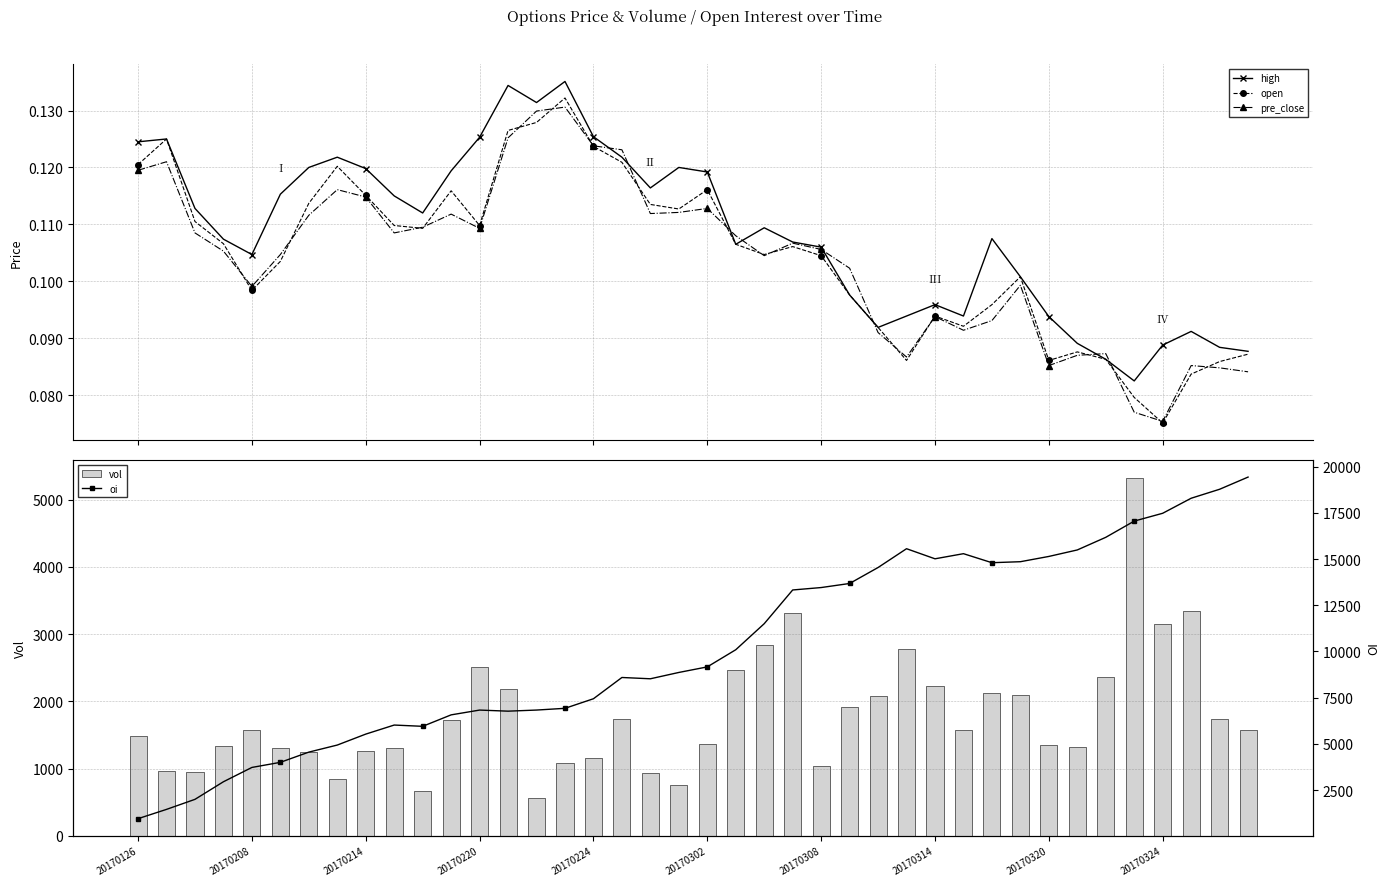

Count the pre_close values in the range 0 to 1.

40